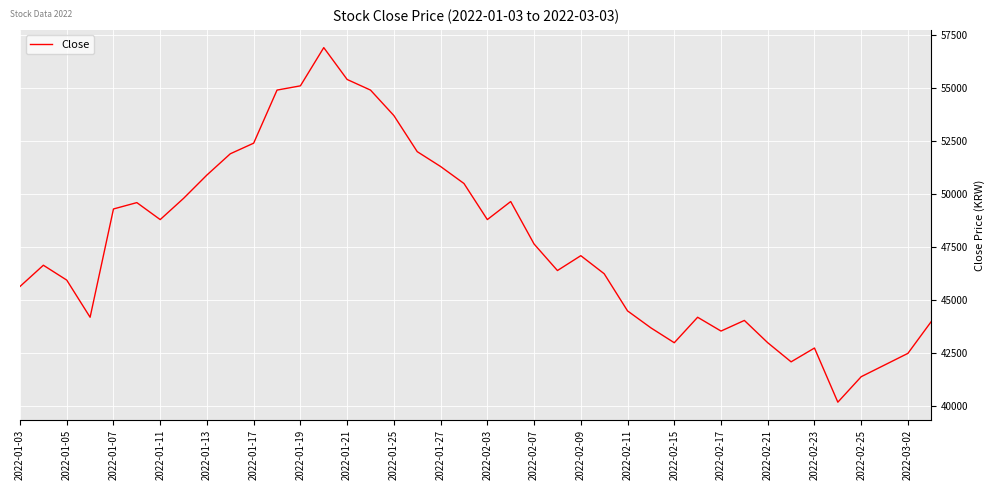

Does the chart display data point markers on the line(s)?

No